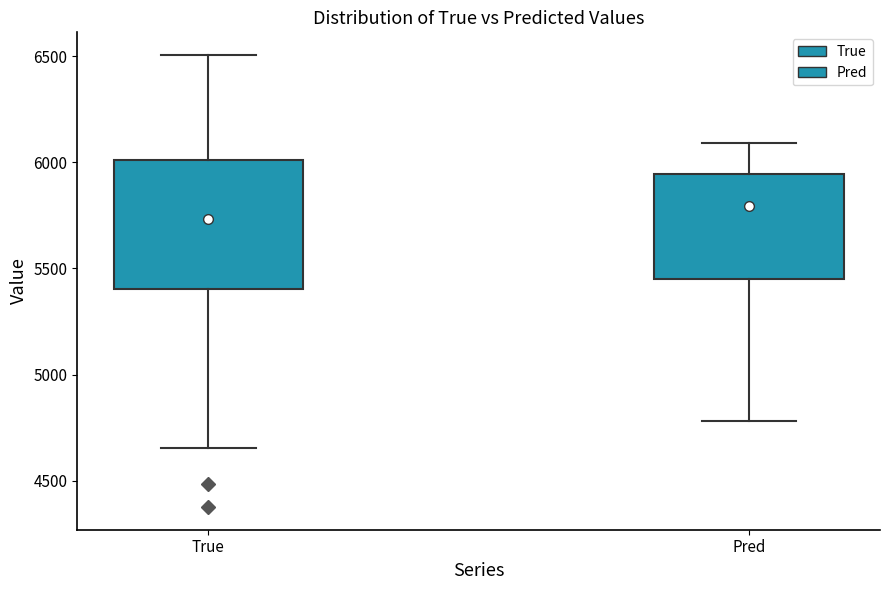

Where does the median line of the box for True sit on the y-axis? The values are not printed on the chart, so give them approximately, as read against the axis.

5750